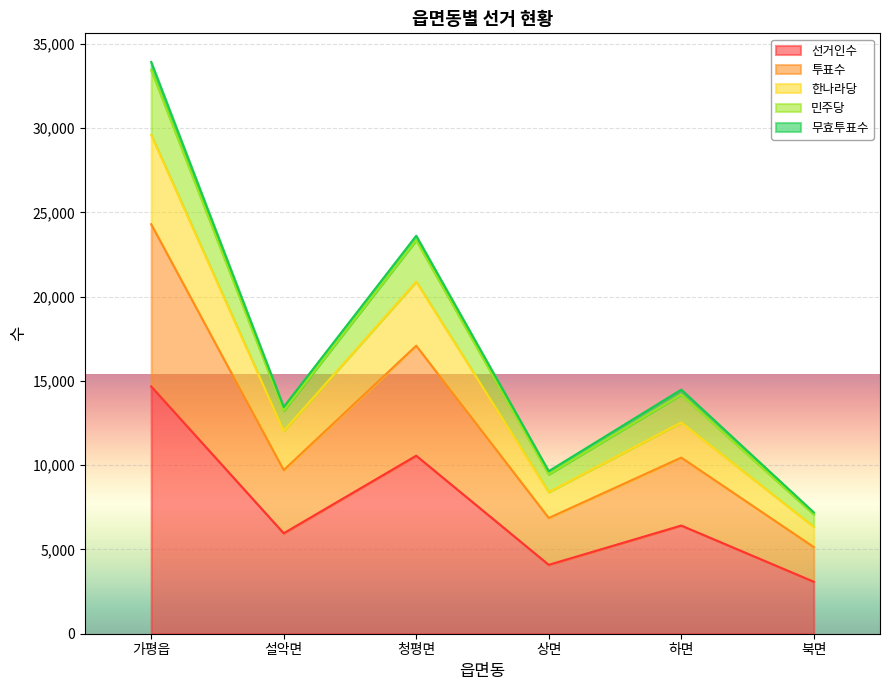

What is the maximum value for 선거인수?

14673